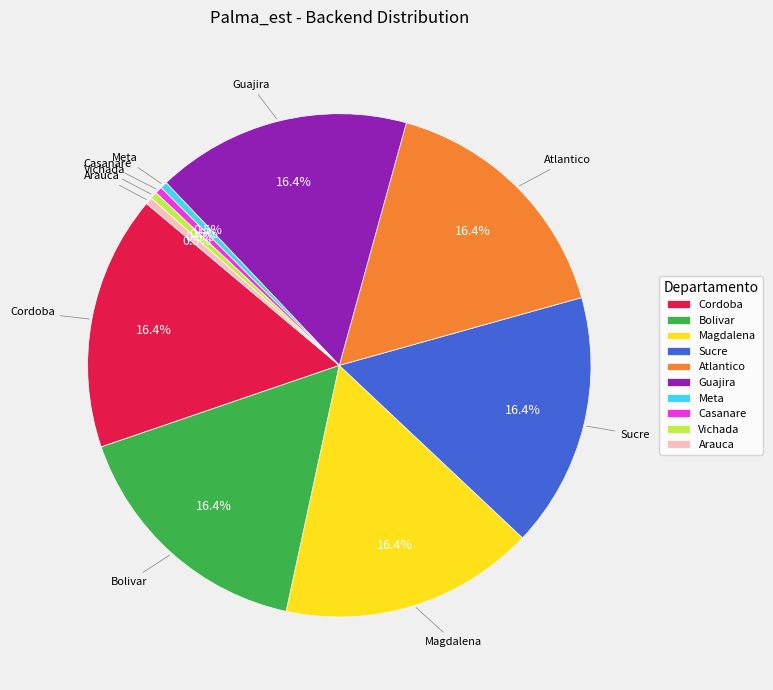

Is there a majority slice in this chart?

No